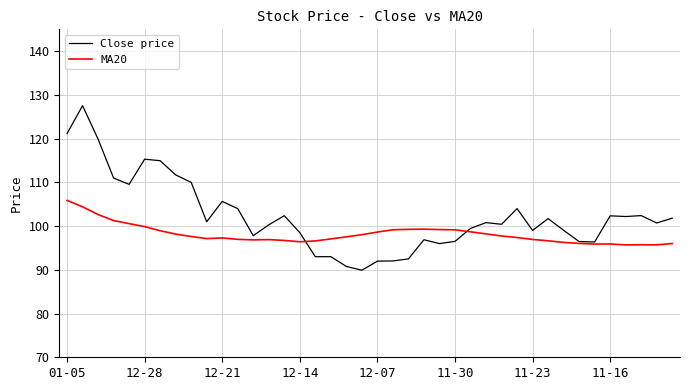

Which series has the widest spread of values?

Close price